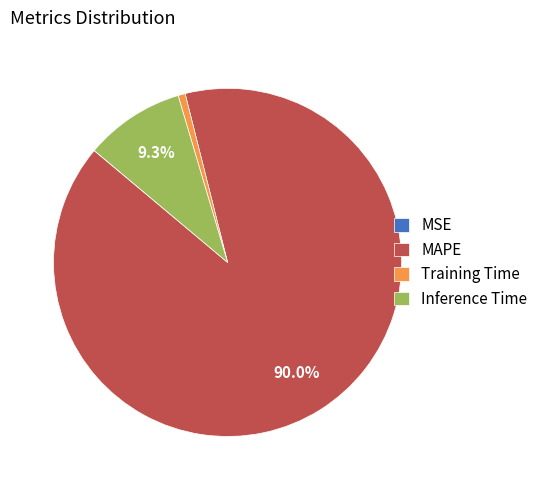

Does MAPE account for over 50% of the chart?

Yes